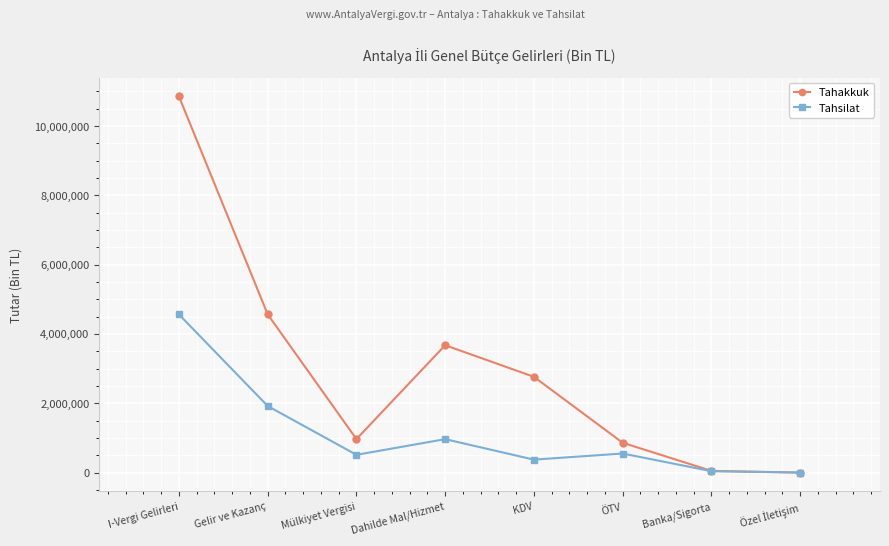

What position from the left is ÖTV?

6